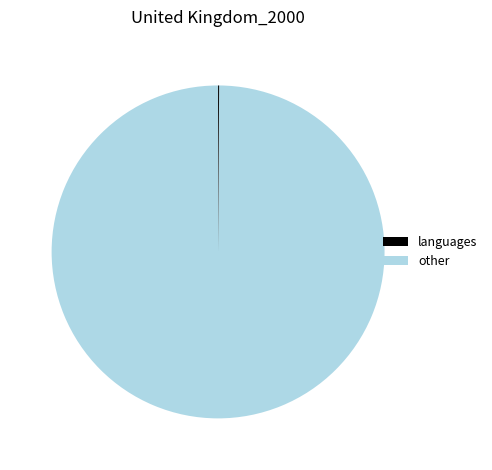

Is there a majority slice in this chart?

Yes